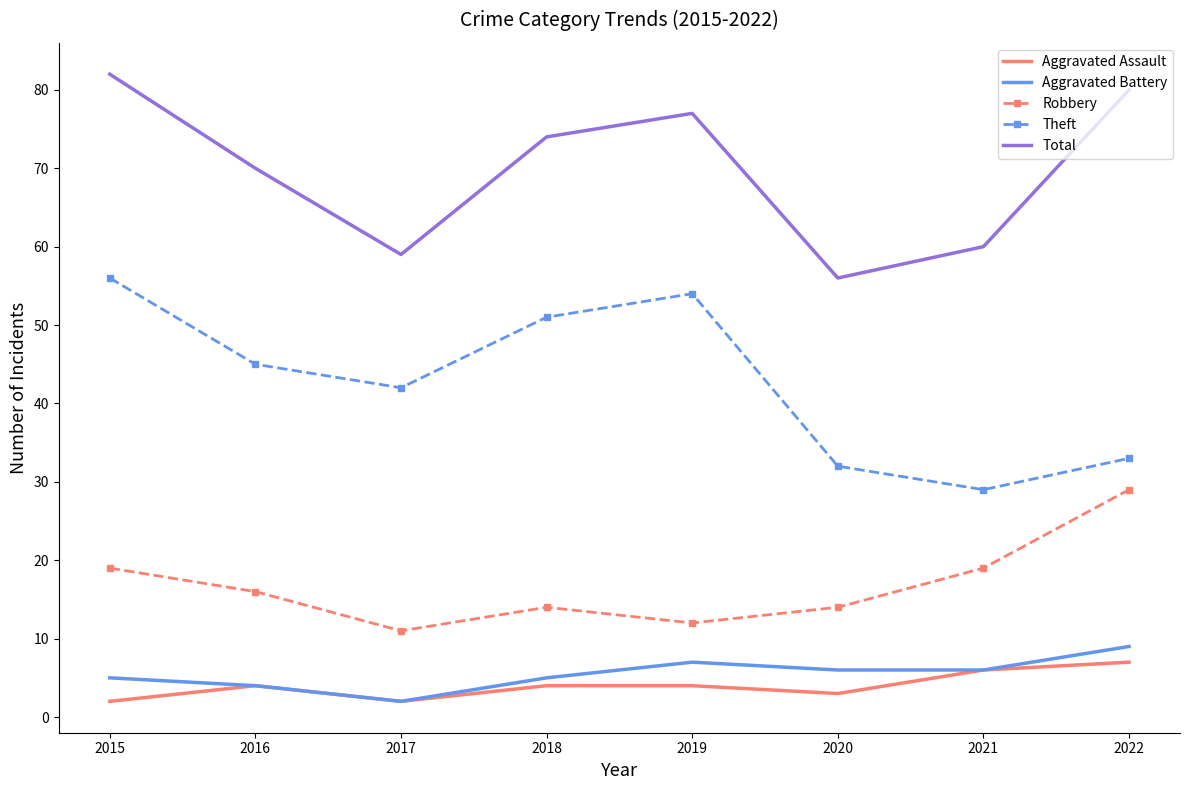

Reading right to left, what are all the values shown in this chart?

Aggravated Assault: 2022=7	2021=6	2020=3	2019=4	2018=4	2017=2	2016=4	2015=2
Aggravated Battery: 2022=9	2021=6	2020=6	2019=7	2018=5	2017=2	2016=4	2015=5
Robbery: 2022=29	2021=19	2020=14	2019=12	2018=14	2017=11	2016=16	2015=19
Theft: 2022=33	2021=29	2020=32	2019=54	2018=51	2017=42	2016=45	2015=56
Total: 2022=80	2021=60	2020=56	2019=77	2018=74	2017=59	2016=70	2015=82